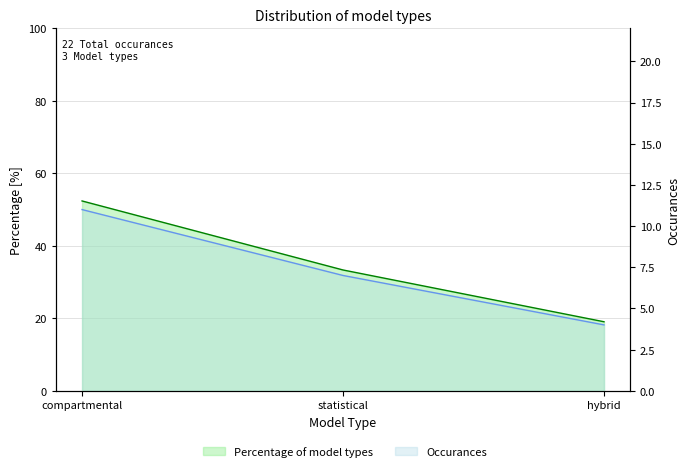

Reading right to left, list all the values displayed in this chart.

pct: 19.0	33.3	52.4
occurances: 4.0	7.0	11.0